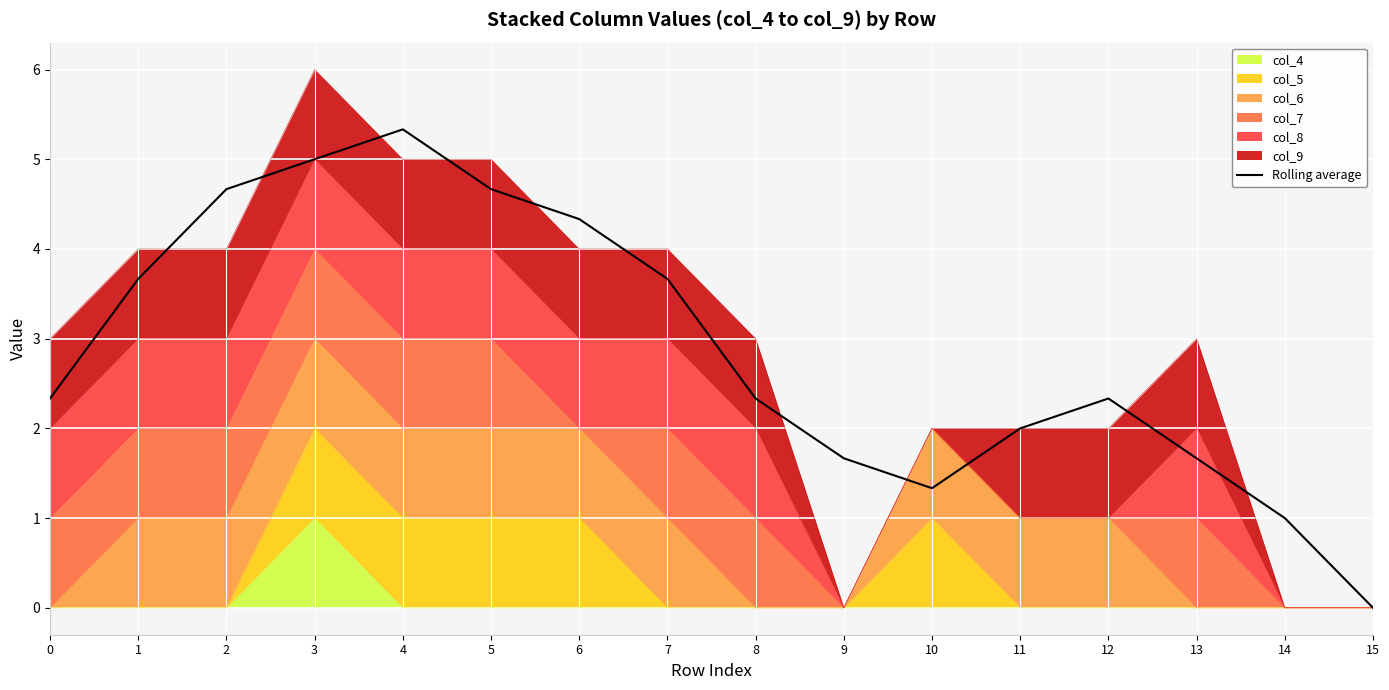

Rank the categories by value from lowest to highest.

15, 14, 10, 9, 13, 11, 0, 8, 12, 1, 7, 6, 2, 5, 3, 4